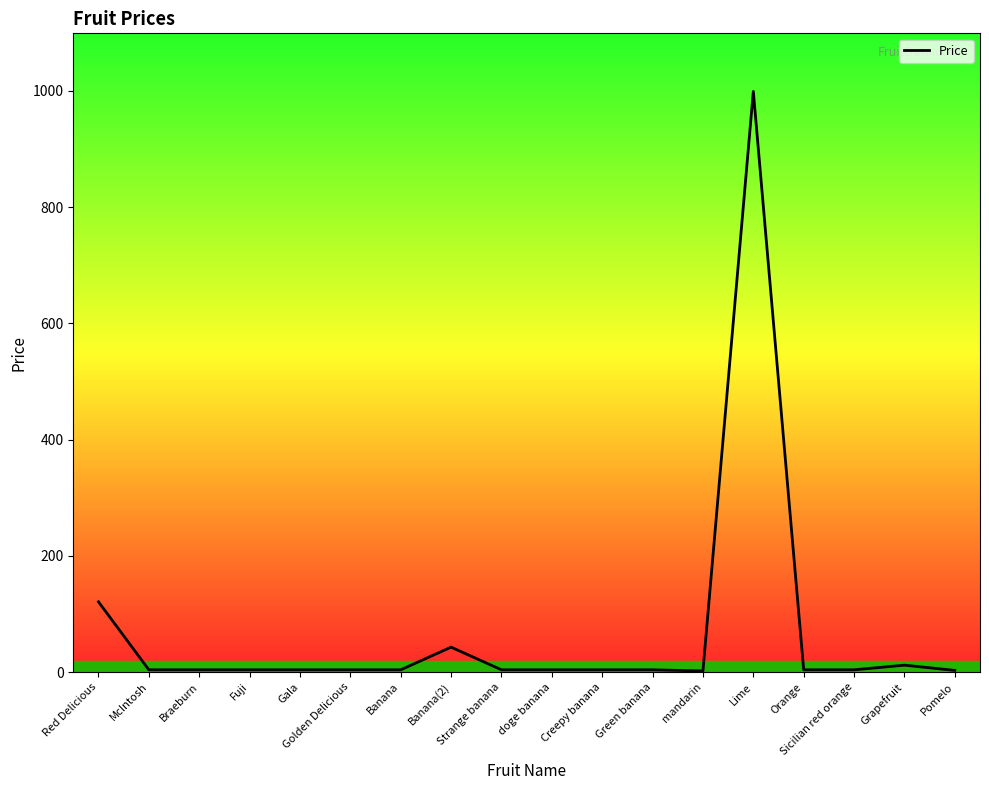

What position from the right is McIntosh?

17